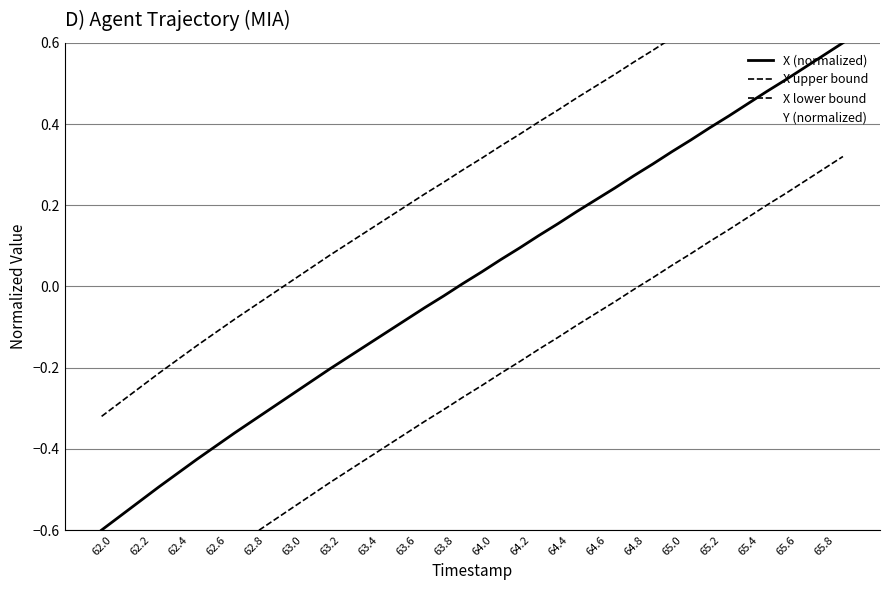

Does the chart have visible grid lines?

Yes